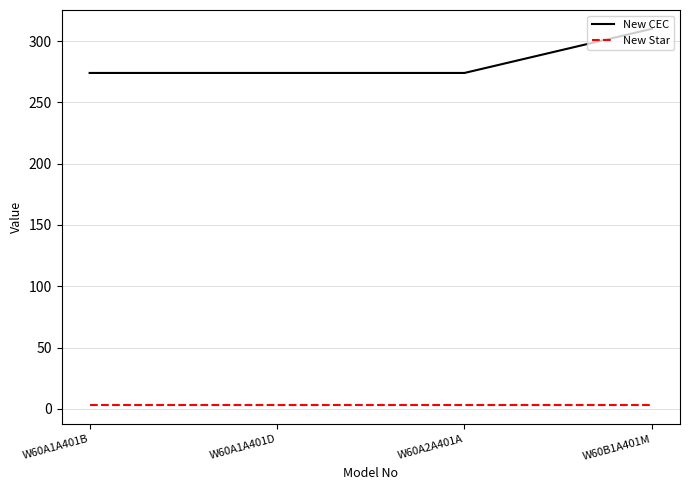

What is the minimum value for New Star?

3